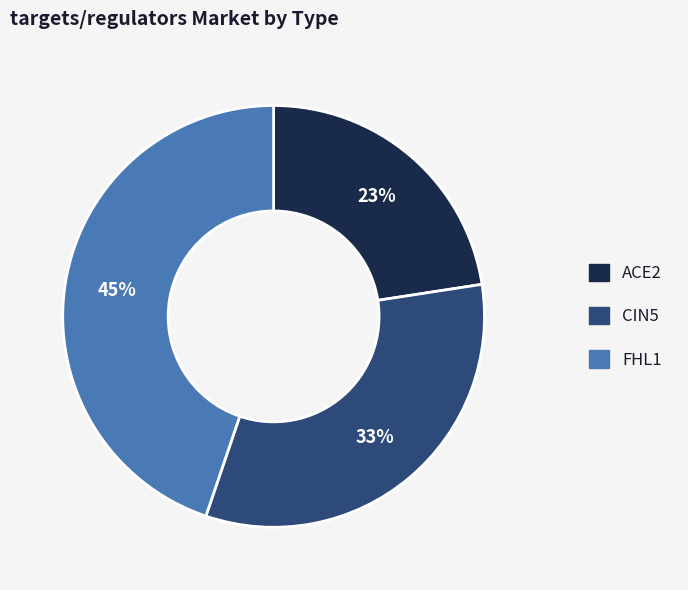

Between ACE2 and FHL1, which is larger?

FHL1